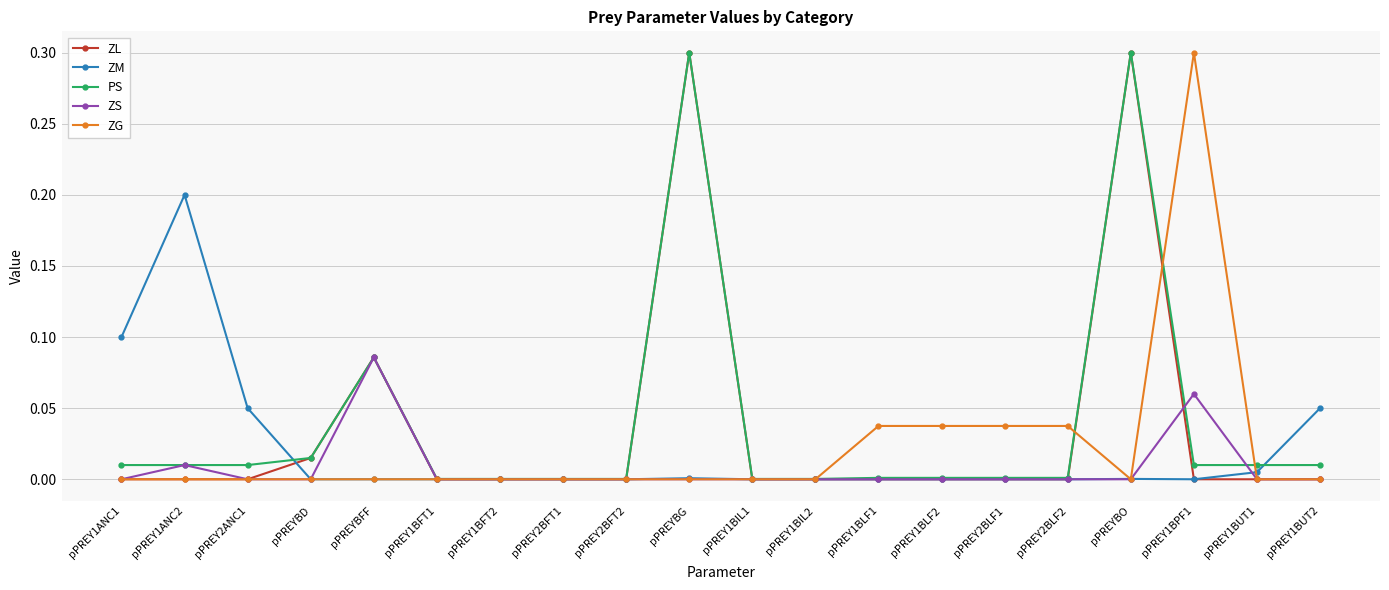

Where is the first local maximum for ZS?

pPREY1ANC2